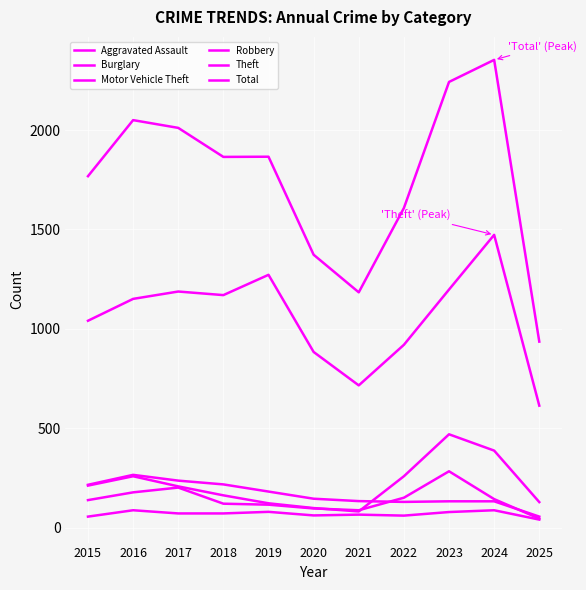

What is the difference between the highest and lowest values at 2020?

1311